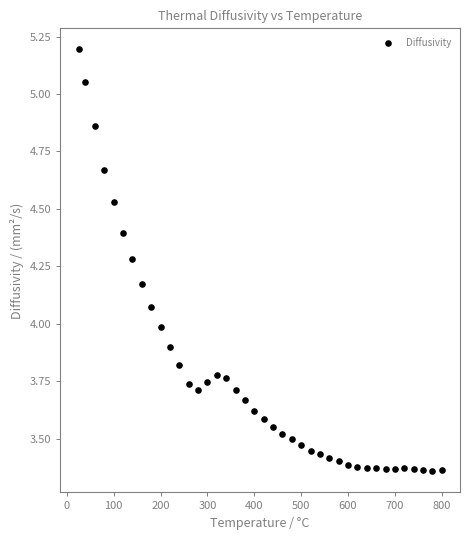

What is the range of Y values (max minus min)?

1.8